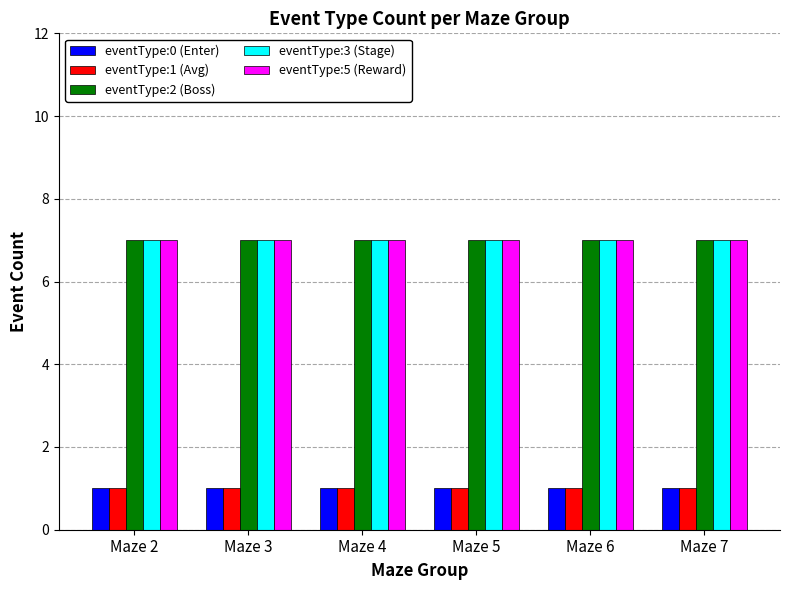

True or false: eventType:1 (Avg) has a value of 0 at Maze 5.

False